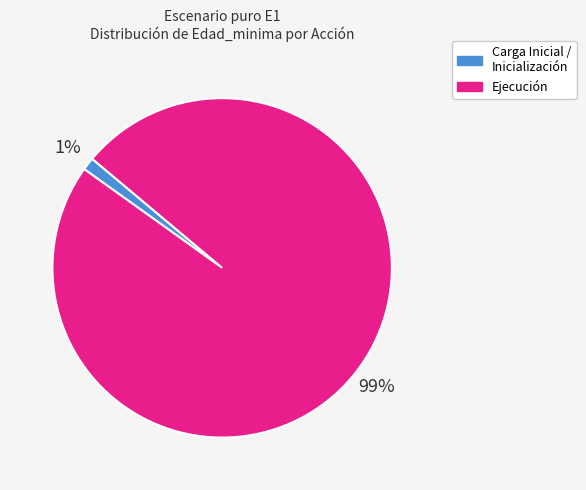

To the nearest percent, what is the average slice percentage?

50%